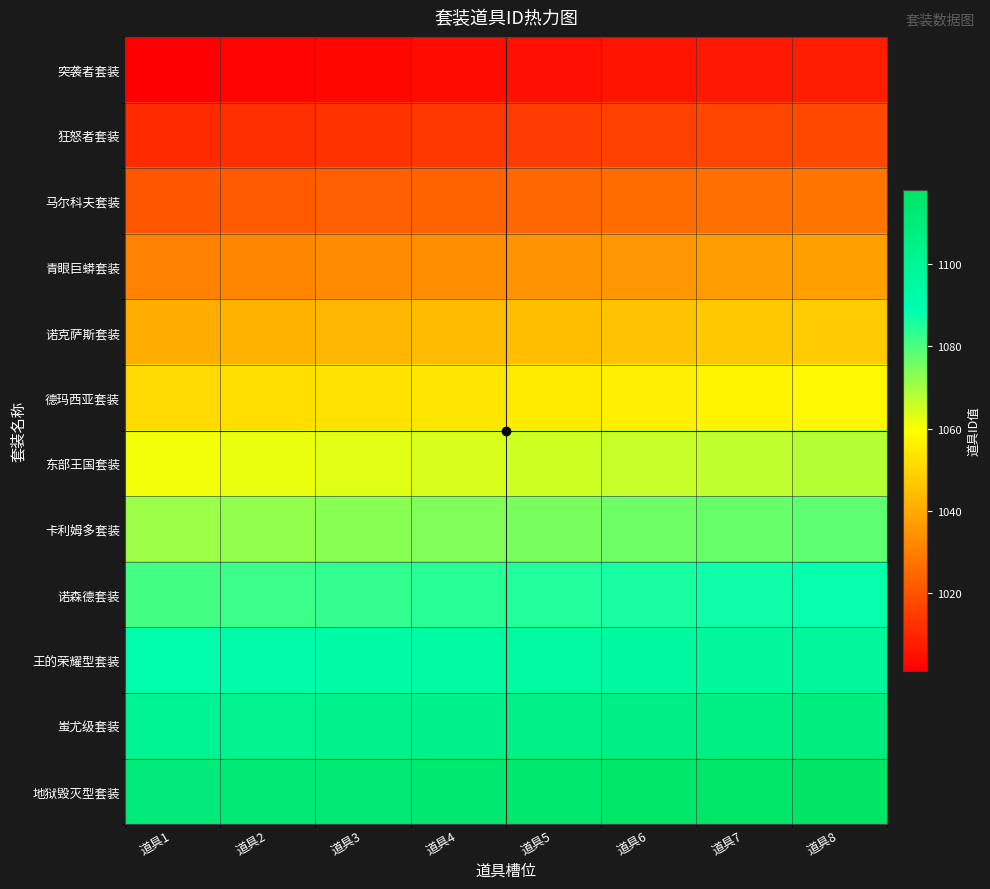

Rank the series by their maximum value, from lowest to highest.

突袭者套装, 狂怒者套装, 马尔科夫套装, 青眼巨蟒套装, 诺克萨斯套装, 德玛西亚套装, 东部王国套装, 卡利姆多套装, 诺森德套装, 王的荣耀型套装, 蚩尤级套装, 地狱毁灭型套装